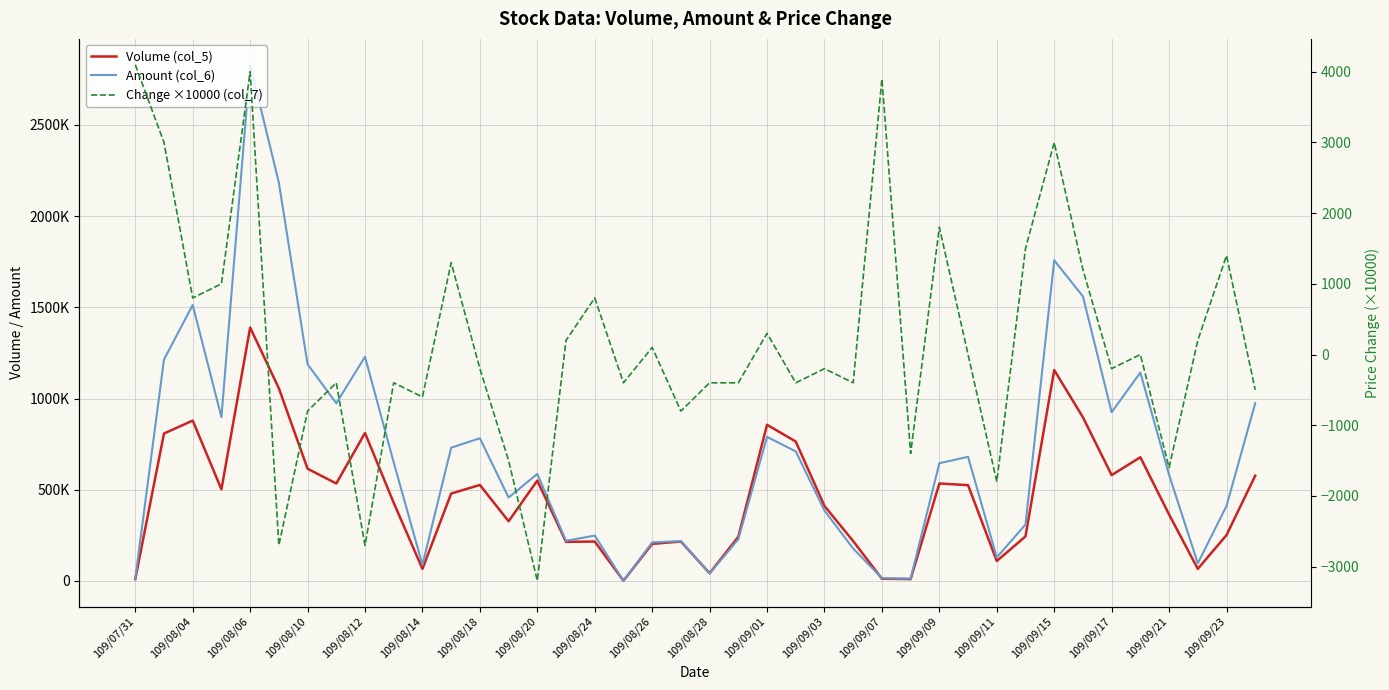

How many values in the Volume (col_5) series are below 479000?

20